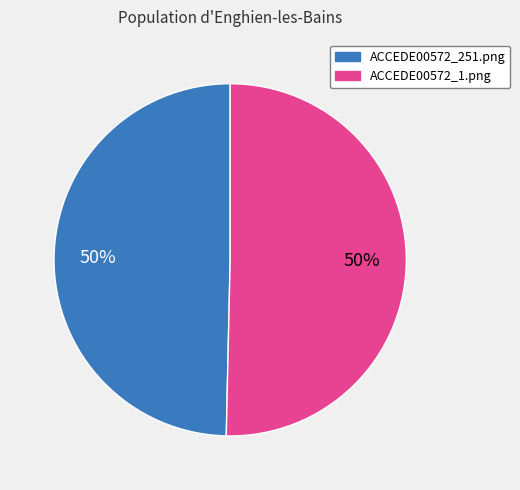

What percentage is the ACCEDE00572_1.png slice, to the nearest percent?

50%